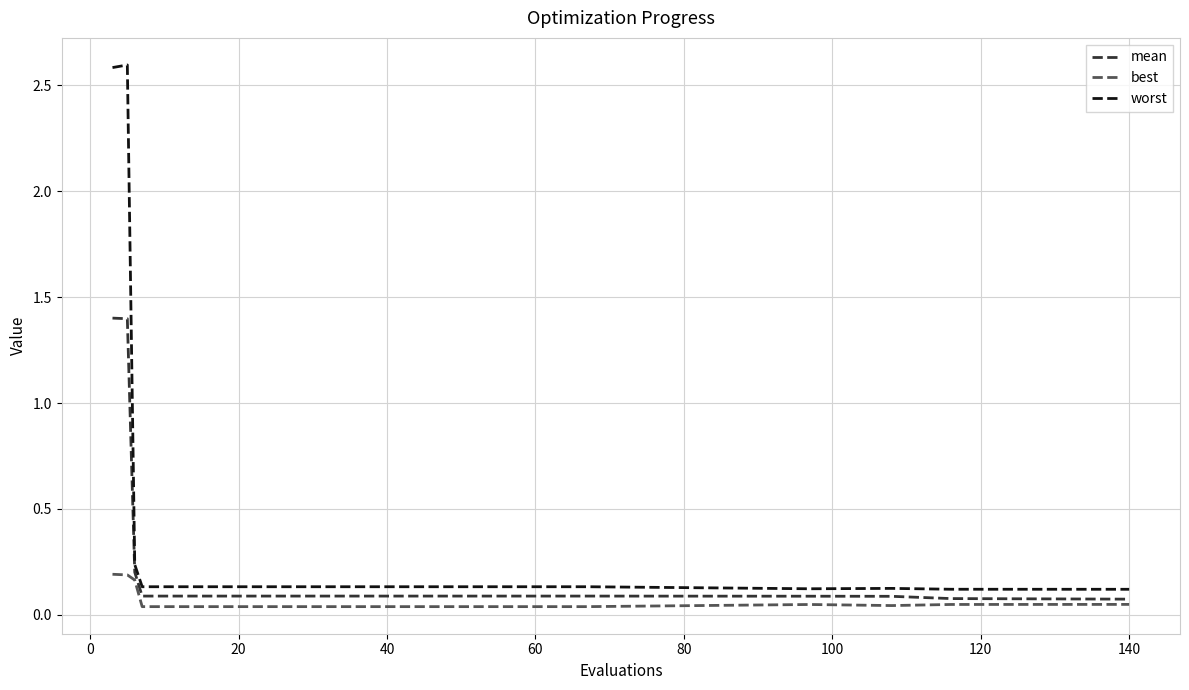

Which series has the largest total across all categories?

worst